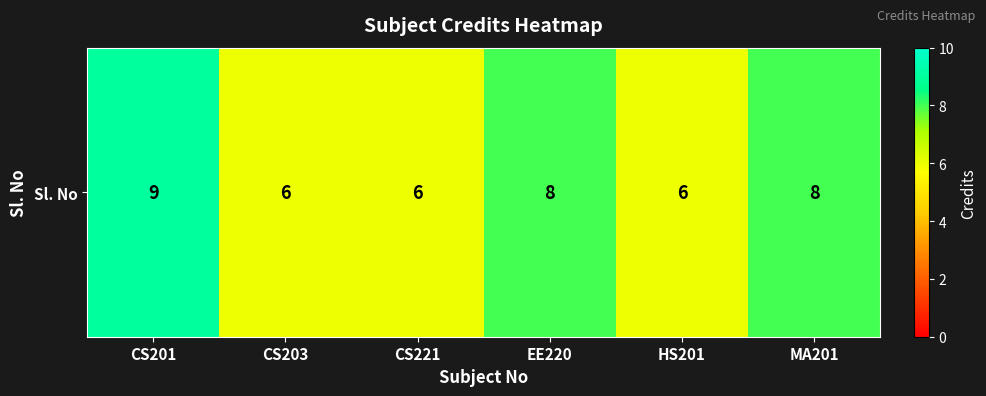

At which label is the value closest to 7?

CS203